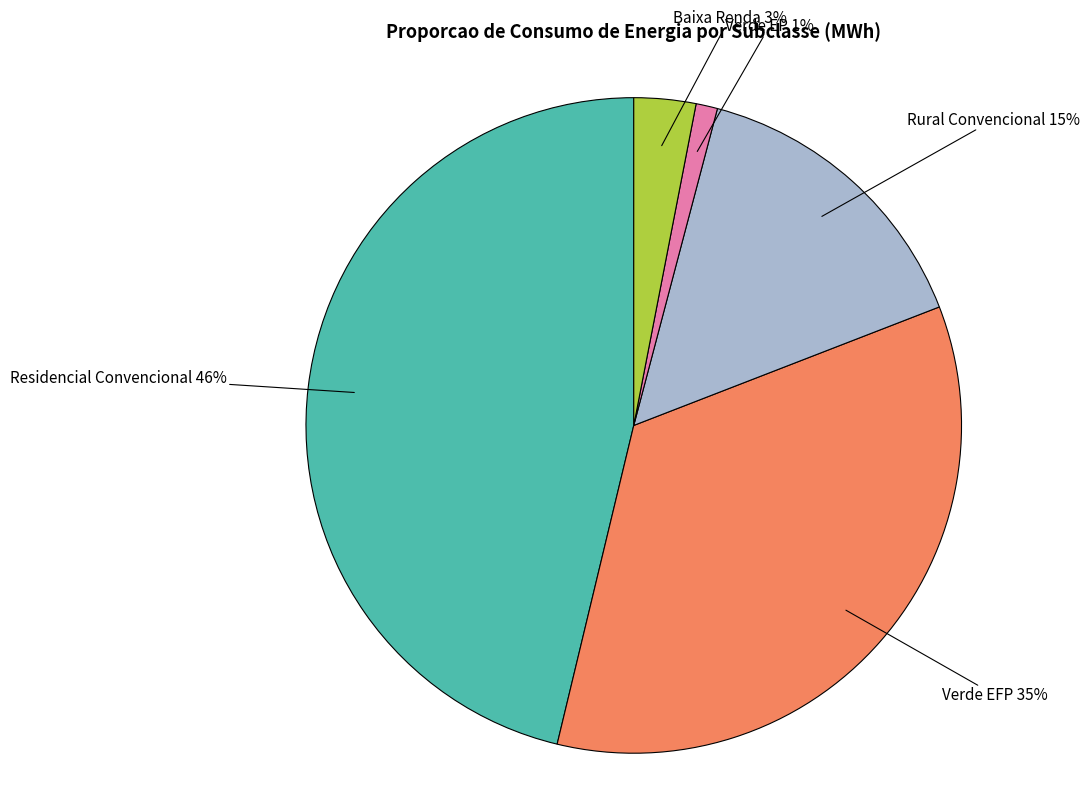

Is there a majority slice in this chart?

No